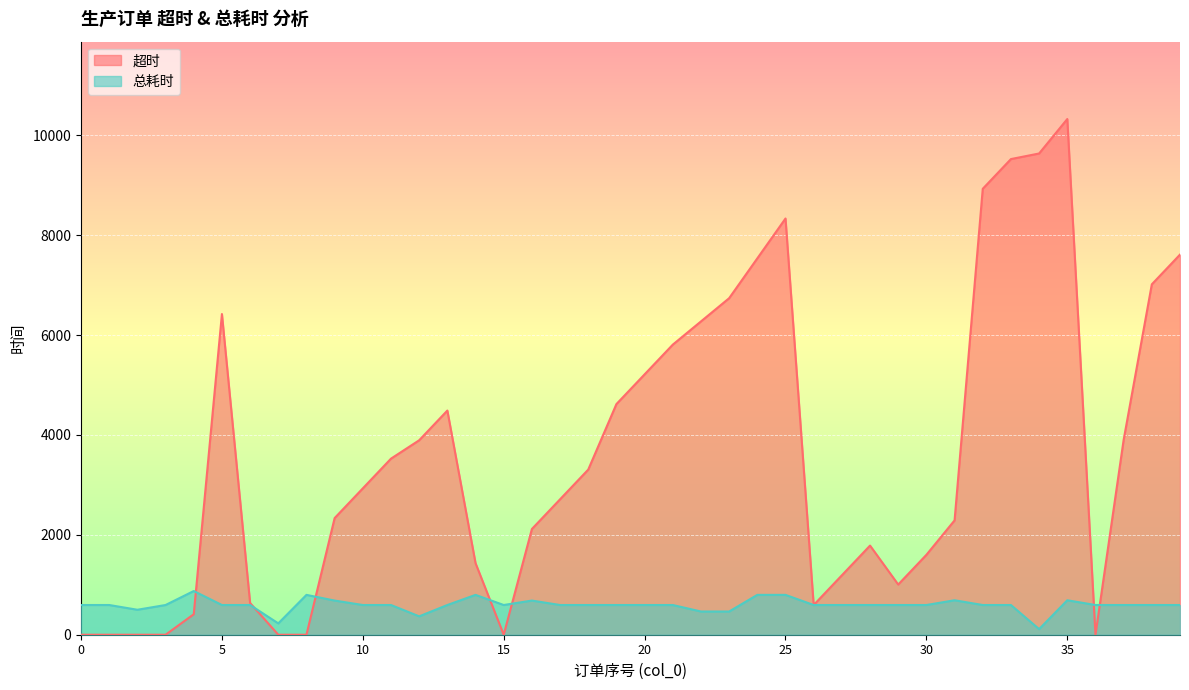

List the series in order of their peak value, highest first.

超时, 总耗时